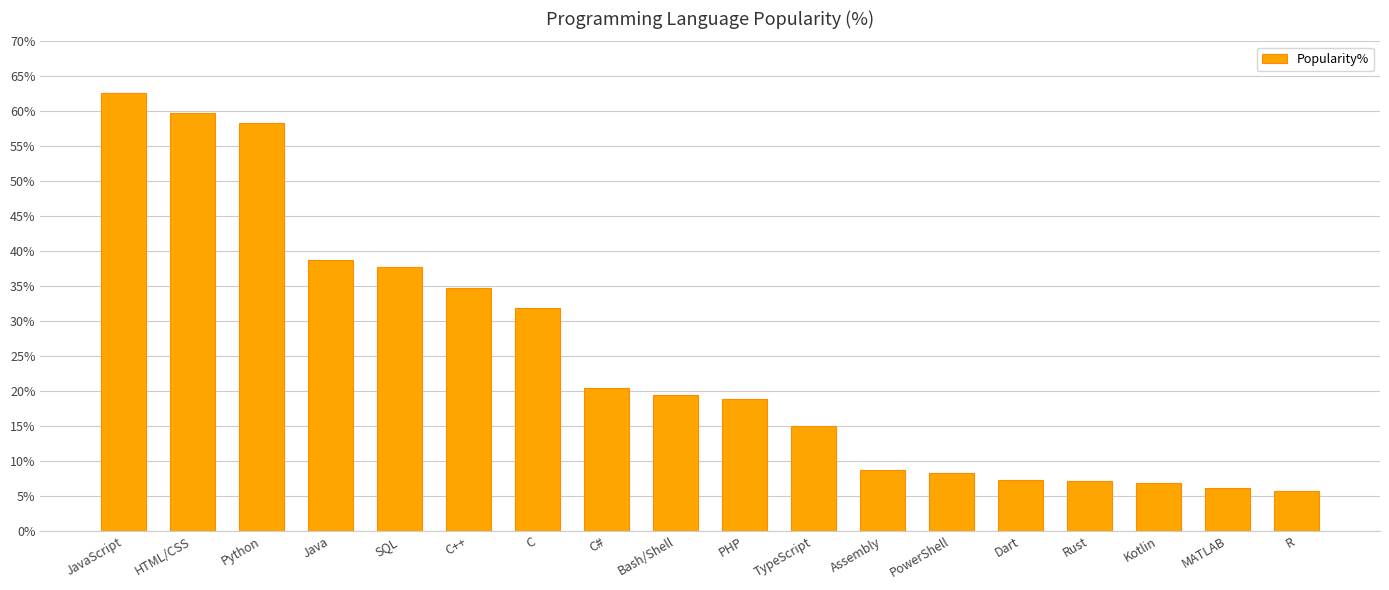

The chart shows a value of 24.4 at Java. True or false?

False